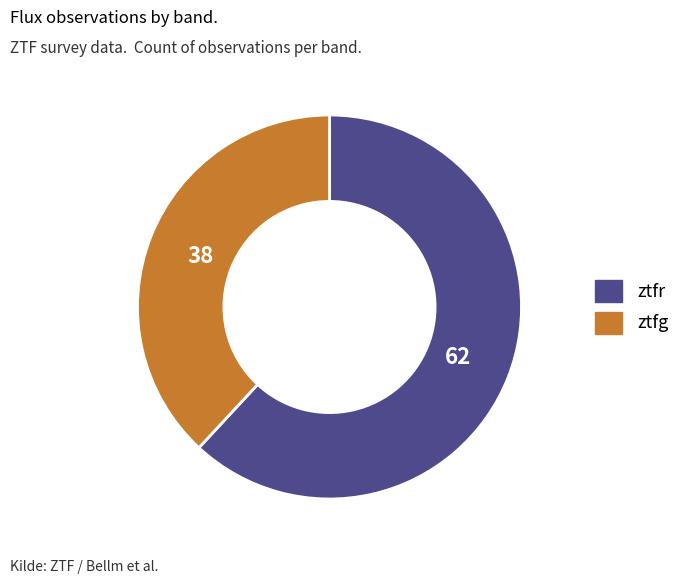

Rank the categories by value from highest to lowest.

ztfr, ztfg